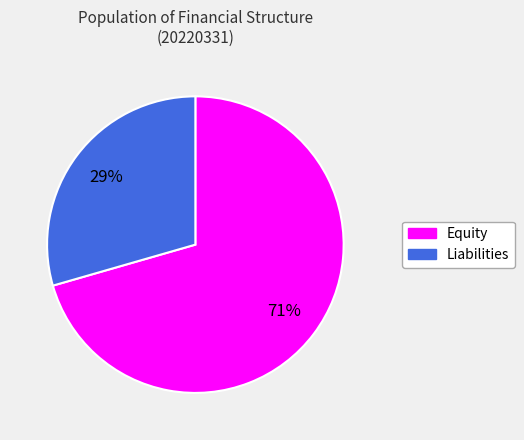

Approximately how many times larger is the value at Liabilities compared to Equity?

0.4